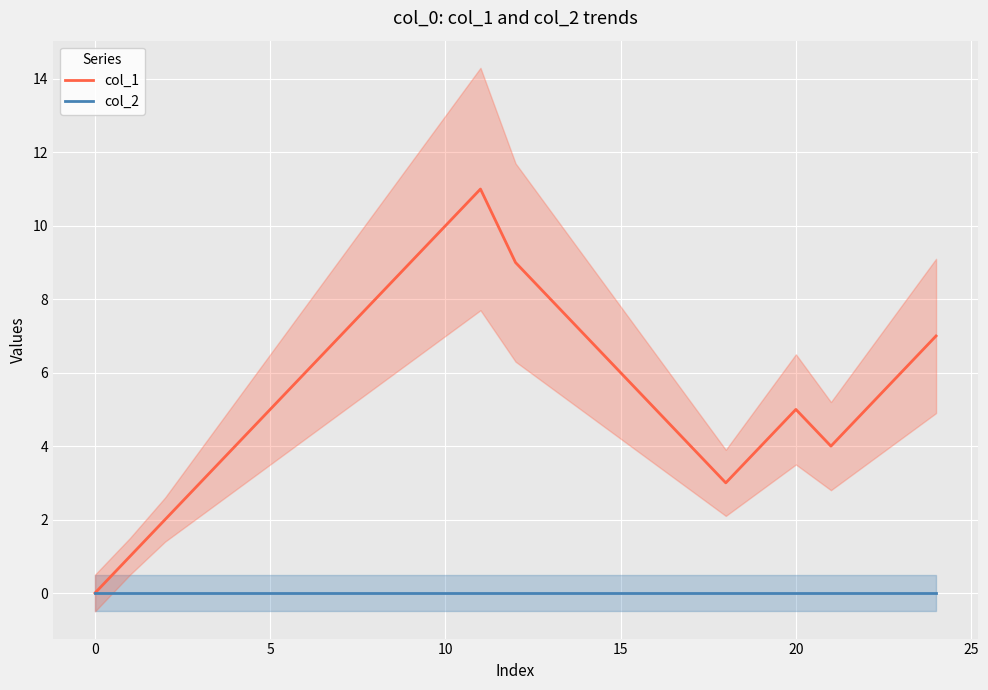

In col_1, how many points are lower than both neighbors (excluding endpoints)?

2